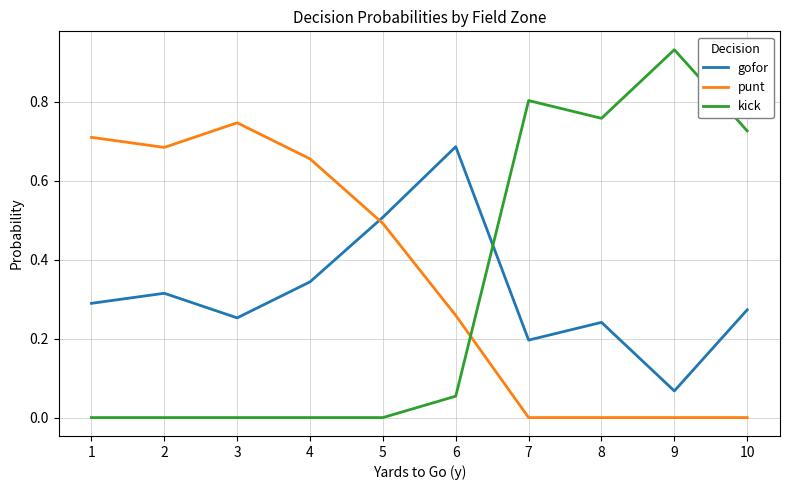

Count the number of categories in the chart.

10